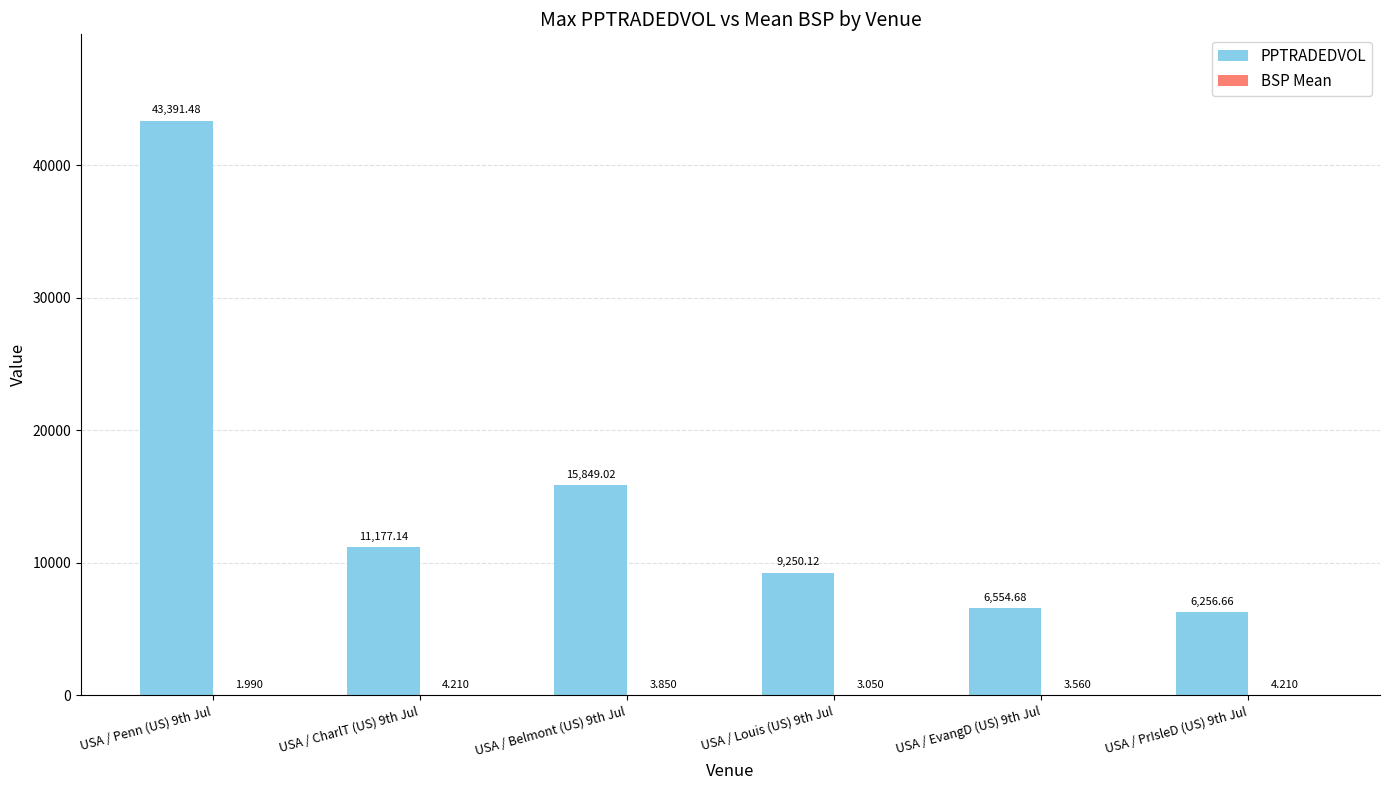

Which series has the largest total across all categories?

PPTRADEDVOL